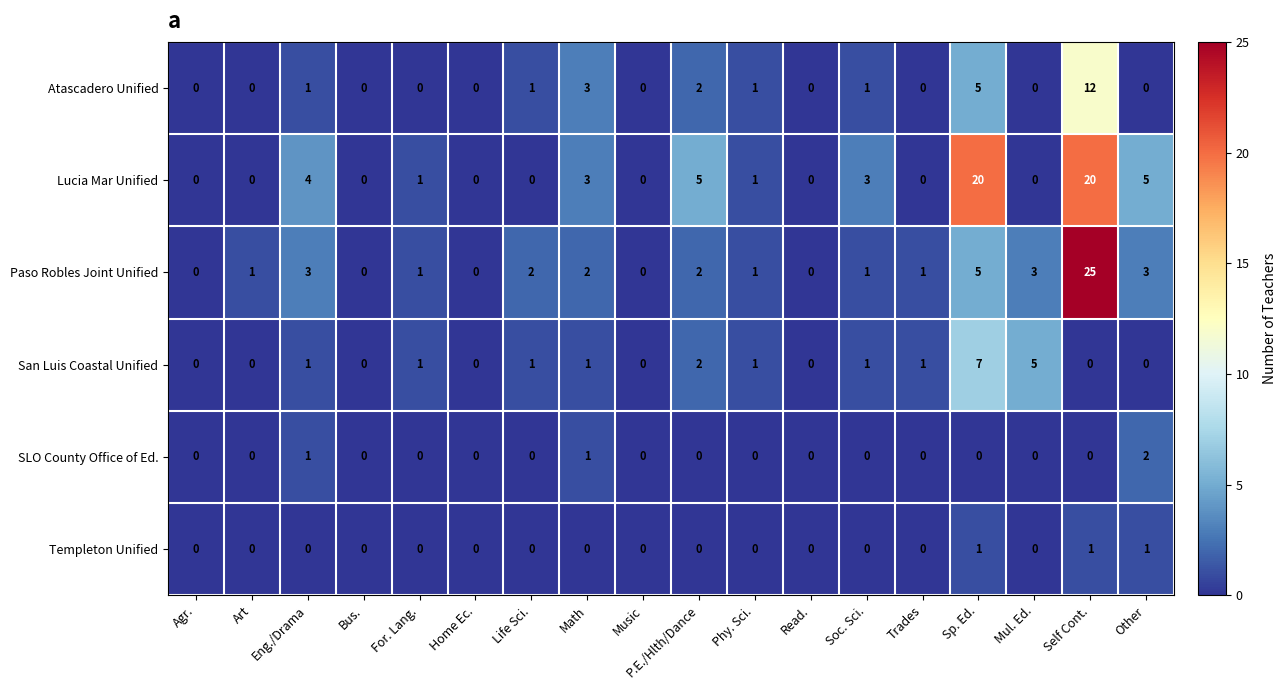

How many series are shown in this chart?

6